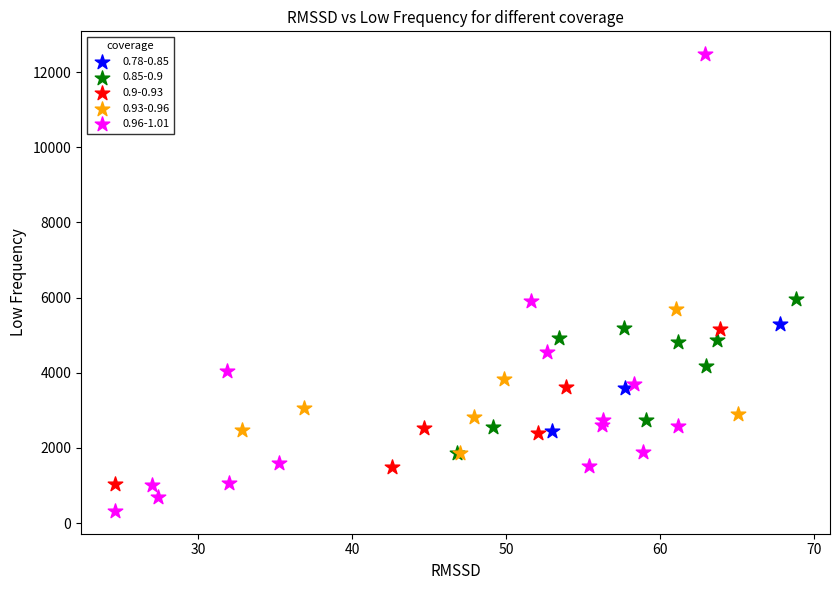

What are all the series names shown in the legend?

0.78-0.85, 0.85-0.9, 0.9-0.93, 0.93-0.96, 0.96-1.01